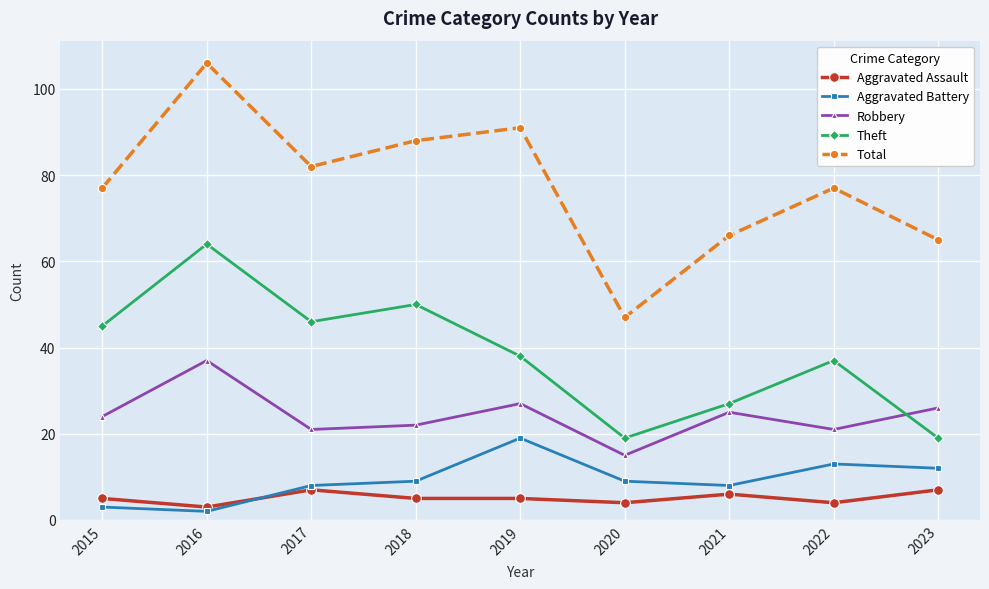

Reading left to right, extract all data points from this chart.

Aggravated Assault: 5	3	7	5	5	4	6	4	7
Aggravated Battery: 3	2	8	9	19	9	8	13	12
Robbery: 24	37	21	22	27	15	25	21	26
Theft: 45	64	46	50	38	19	27	37	19
Total: 77	106	82	88	91	47	66	77	65